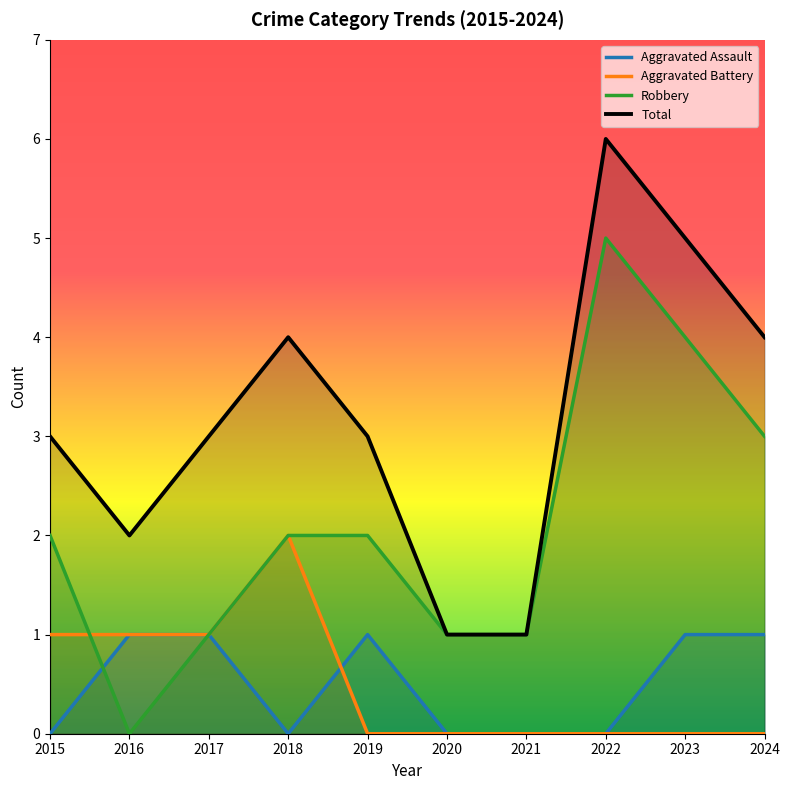

How many categories are shown in the chart?

10